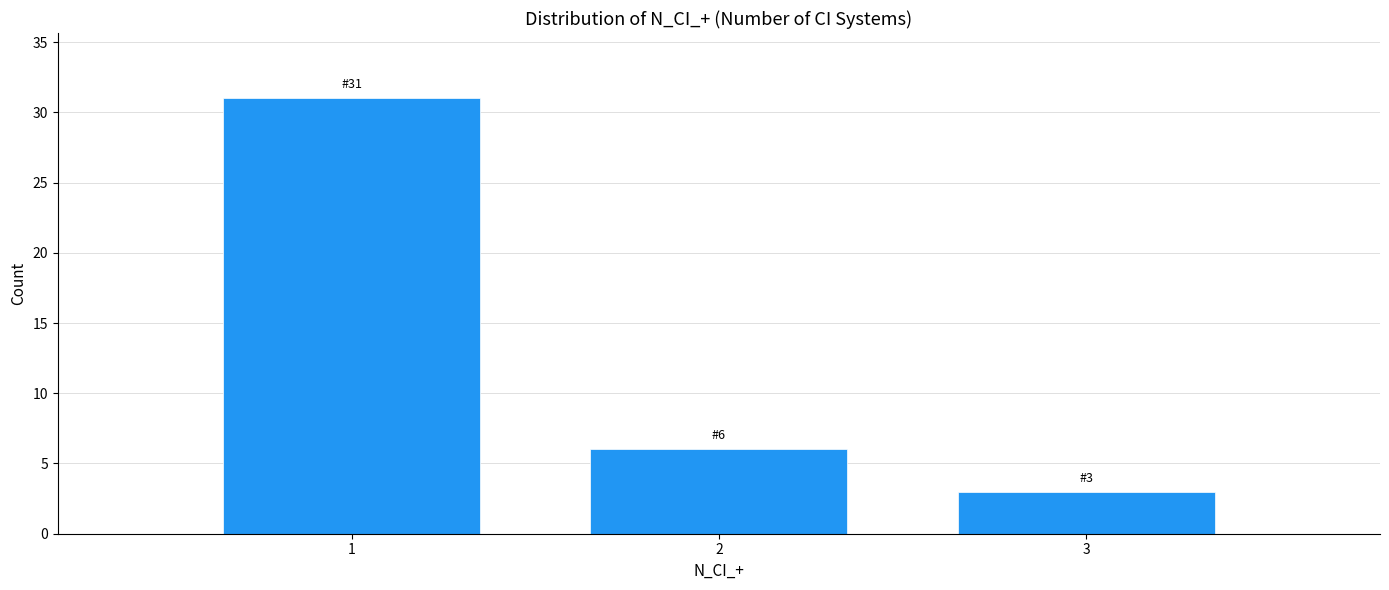

Over which range of the x-axis is the bar tallest?

0.5 to 1.5